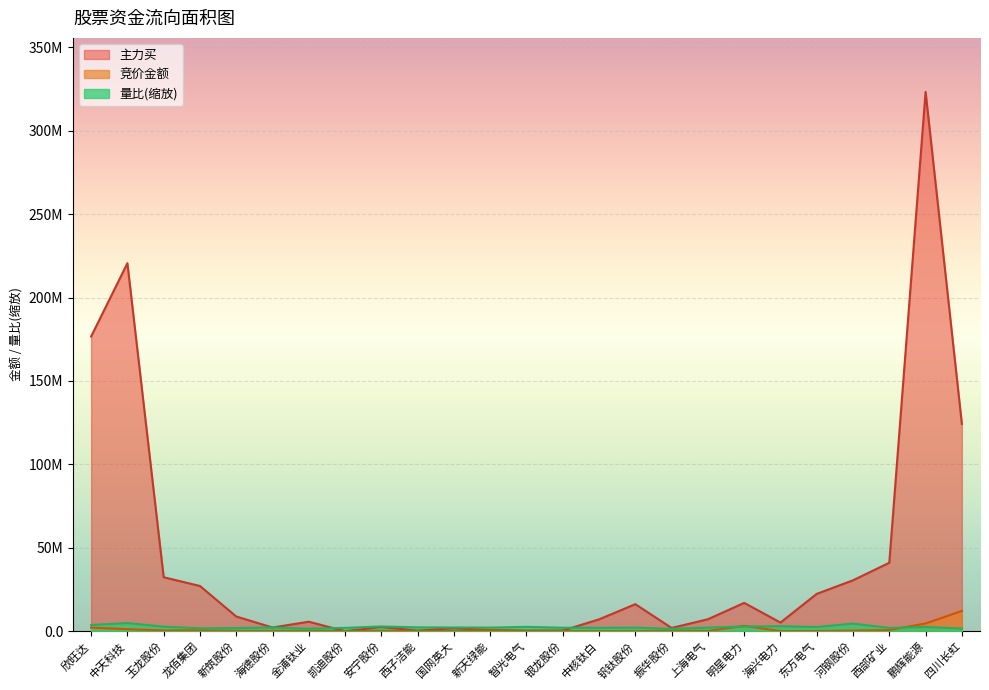

What is the sum of all 主力买 values?

1075660314.0